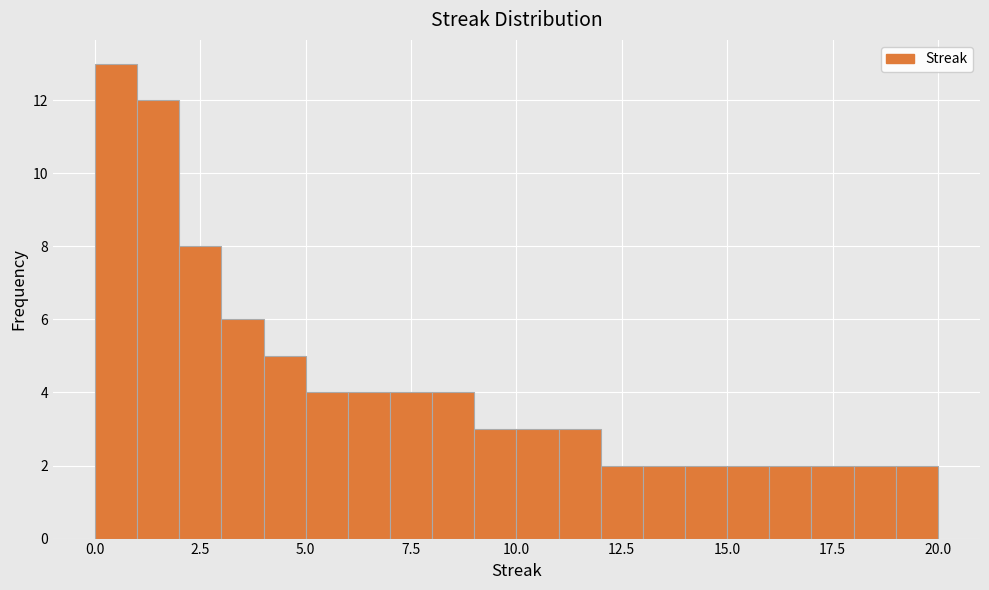

Read against the x-axis, roughly where is the centre of the tallest bar?

0.5